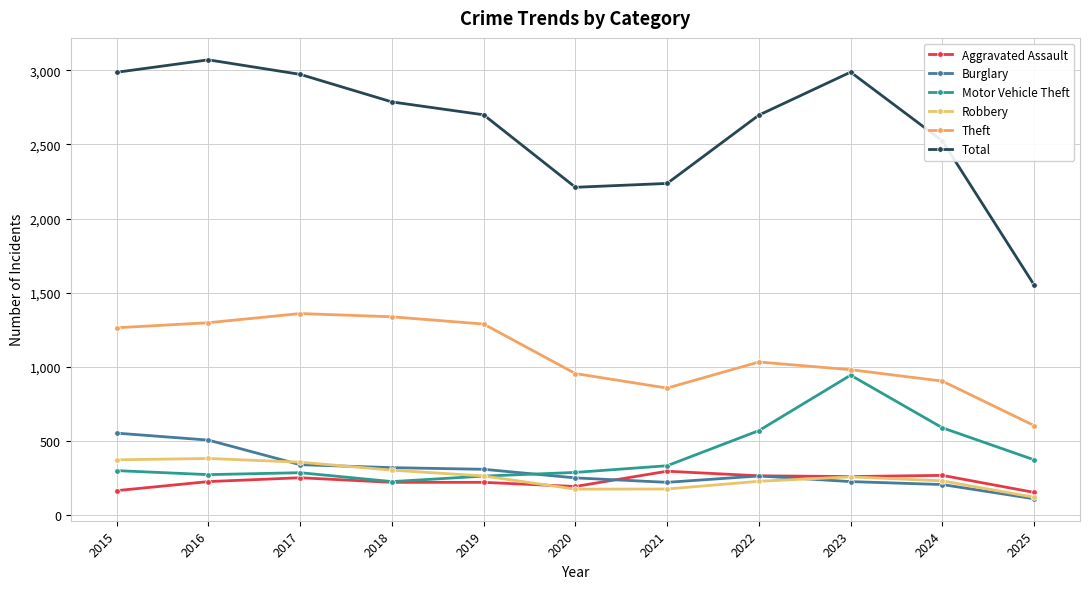

How many lines are shown in the chart?

6